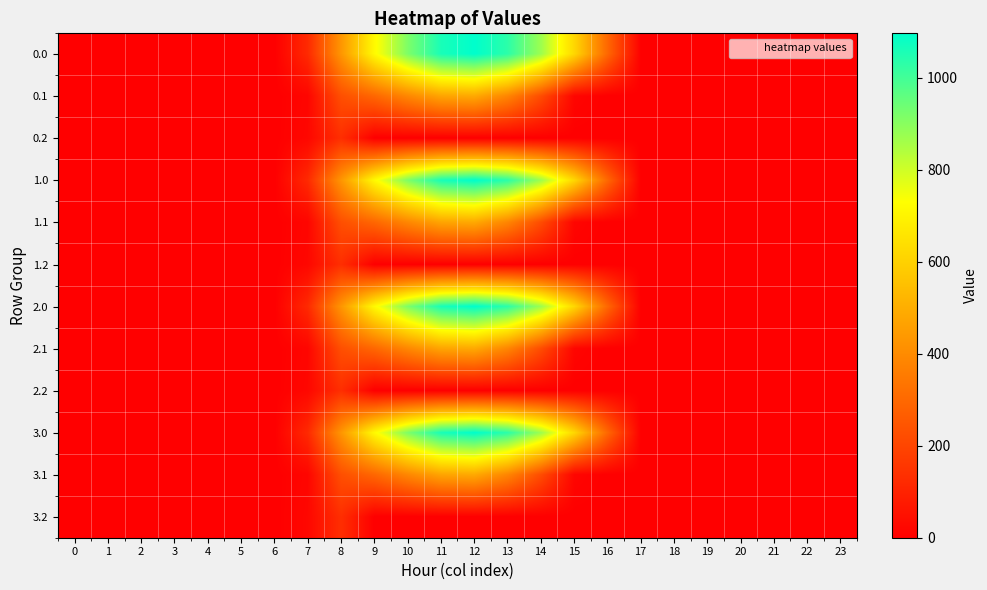

What is the maximum value shown in the chart?

1096.7